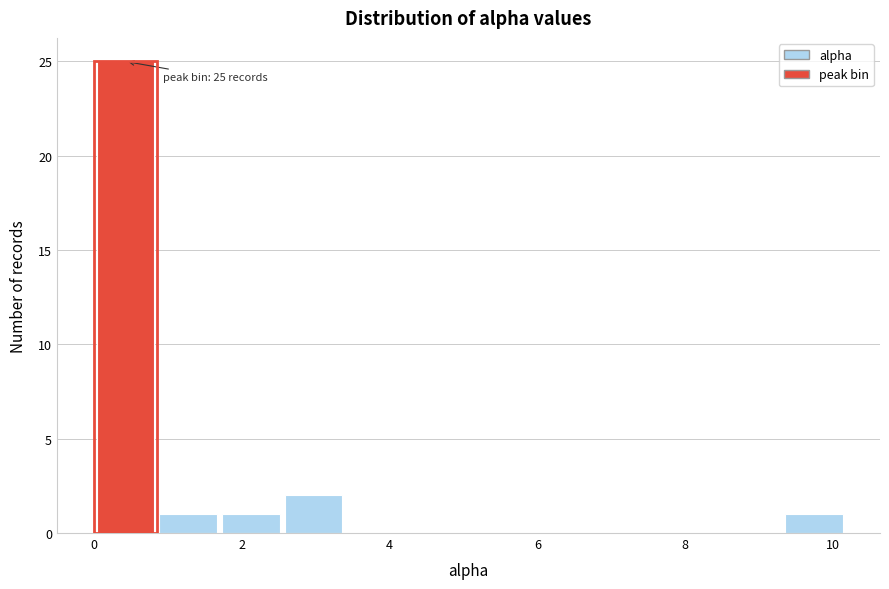

Which range on the x-axis has the tallest bar?

0.0 to 0.8